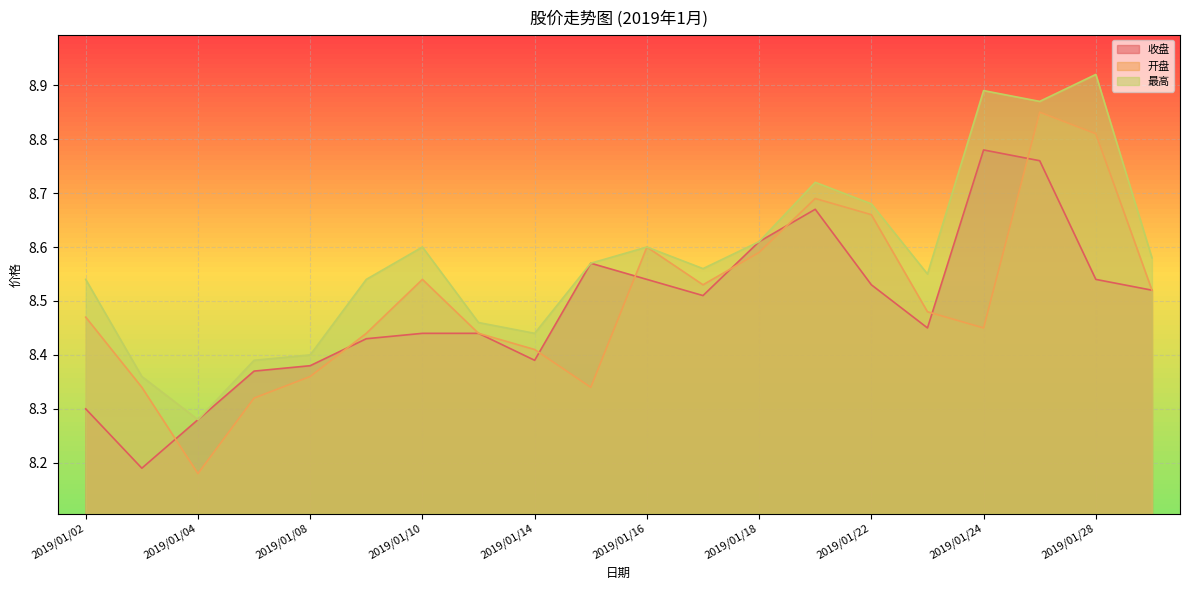

List the labels in order of 最高 value, largest first.

2019/01/28, 2019/01/24, 2019/01/25, 2019/01/21, 2019/01/22, 2019/01/18, 2019/01/10, 2019/01/16, 2019/01/29, 2019/01/15, 2019/01/17, 2019/01/23, 2019/01/02, 2019/01/09, 2019/01/11, 2019/01/14, 2019/01/08, 2019/01/07, 2019/01/03, 2019/01/04